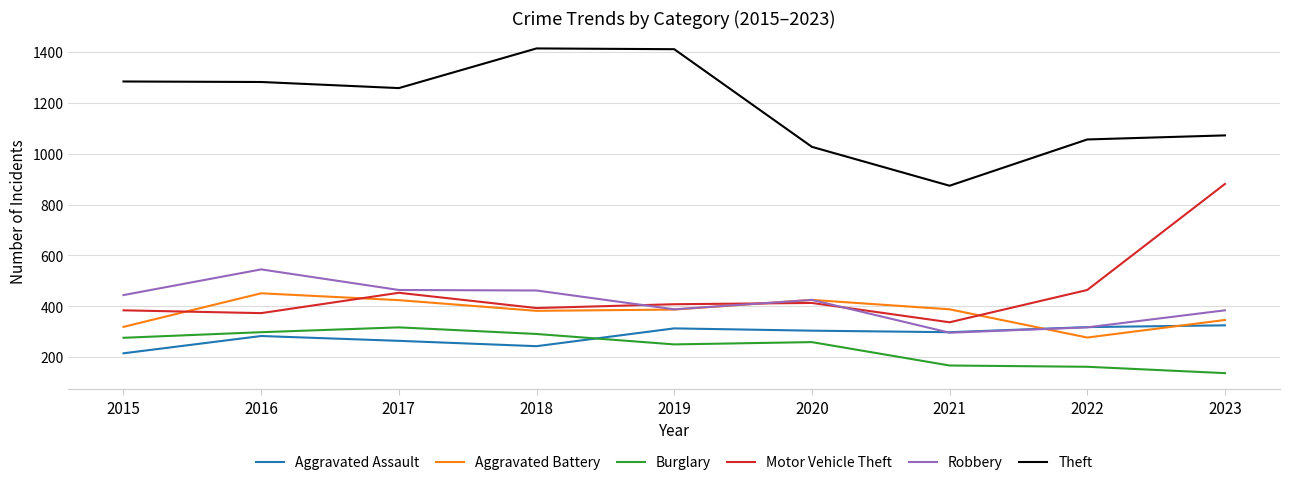

Is the value of Robbery at 2017 greater than the value of Motor Vehicle Theft at 2016?

Yes